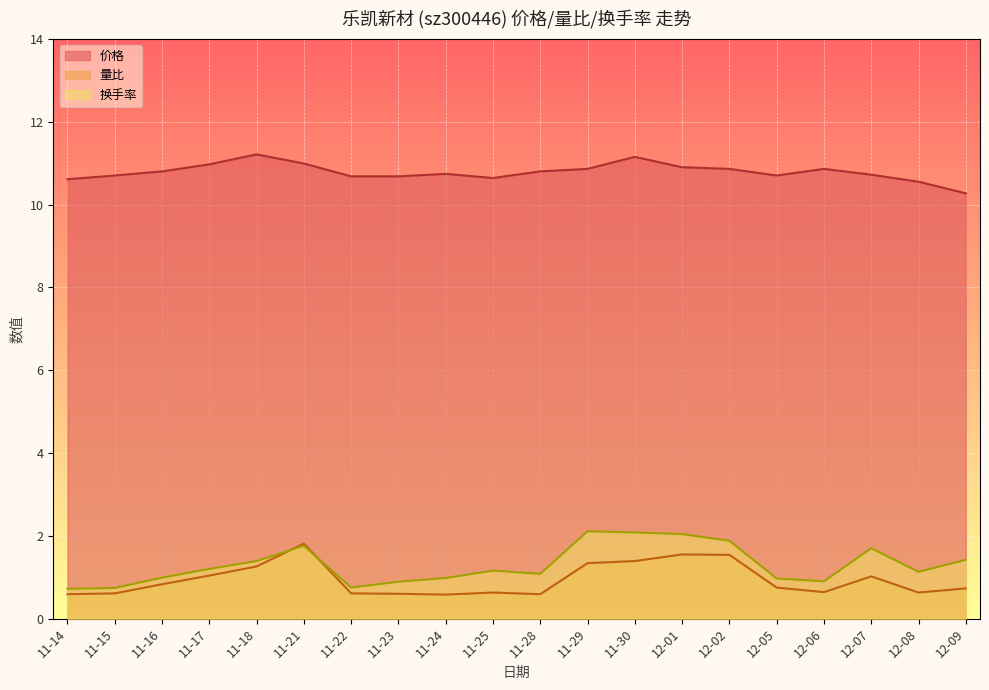

At how many categories does at least one series exceed 2?

20